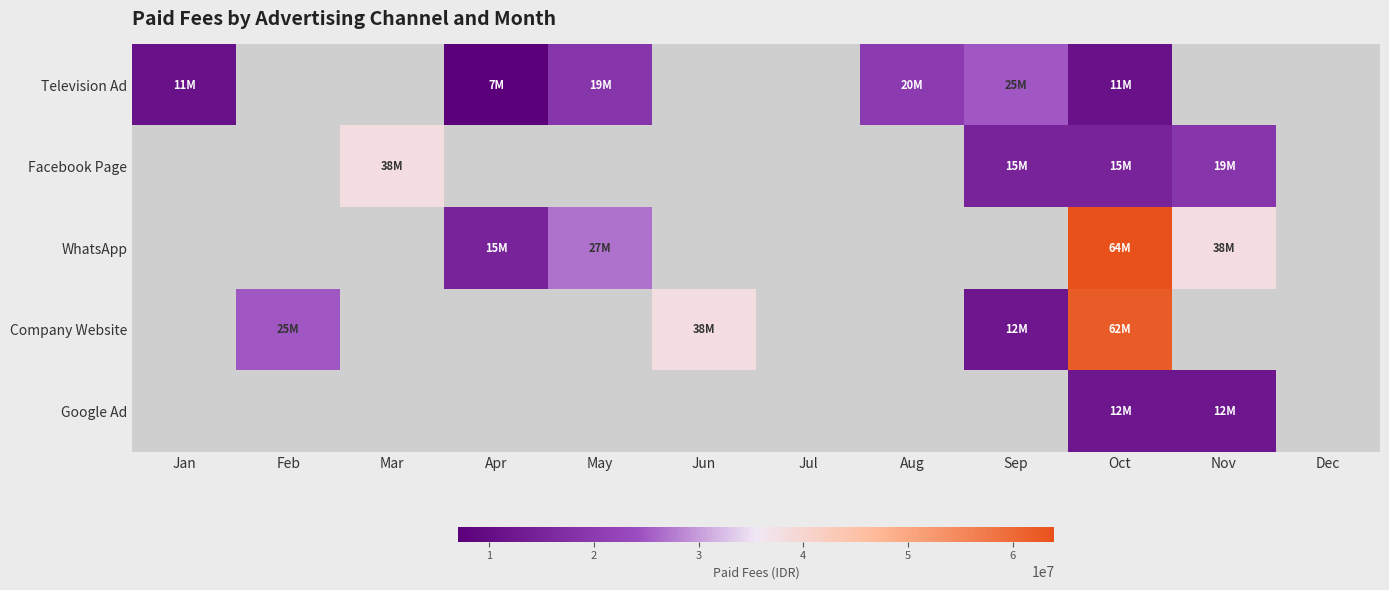

What is the highest value of the Television Ad series?

25000000.0